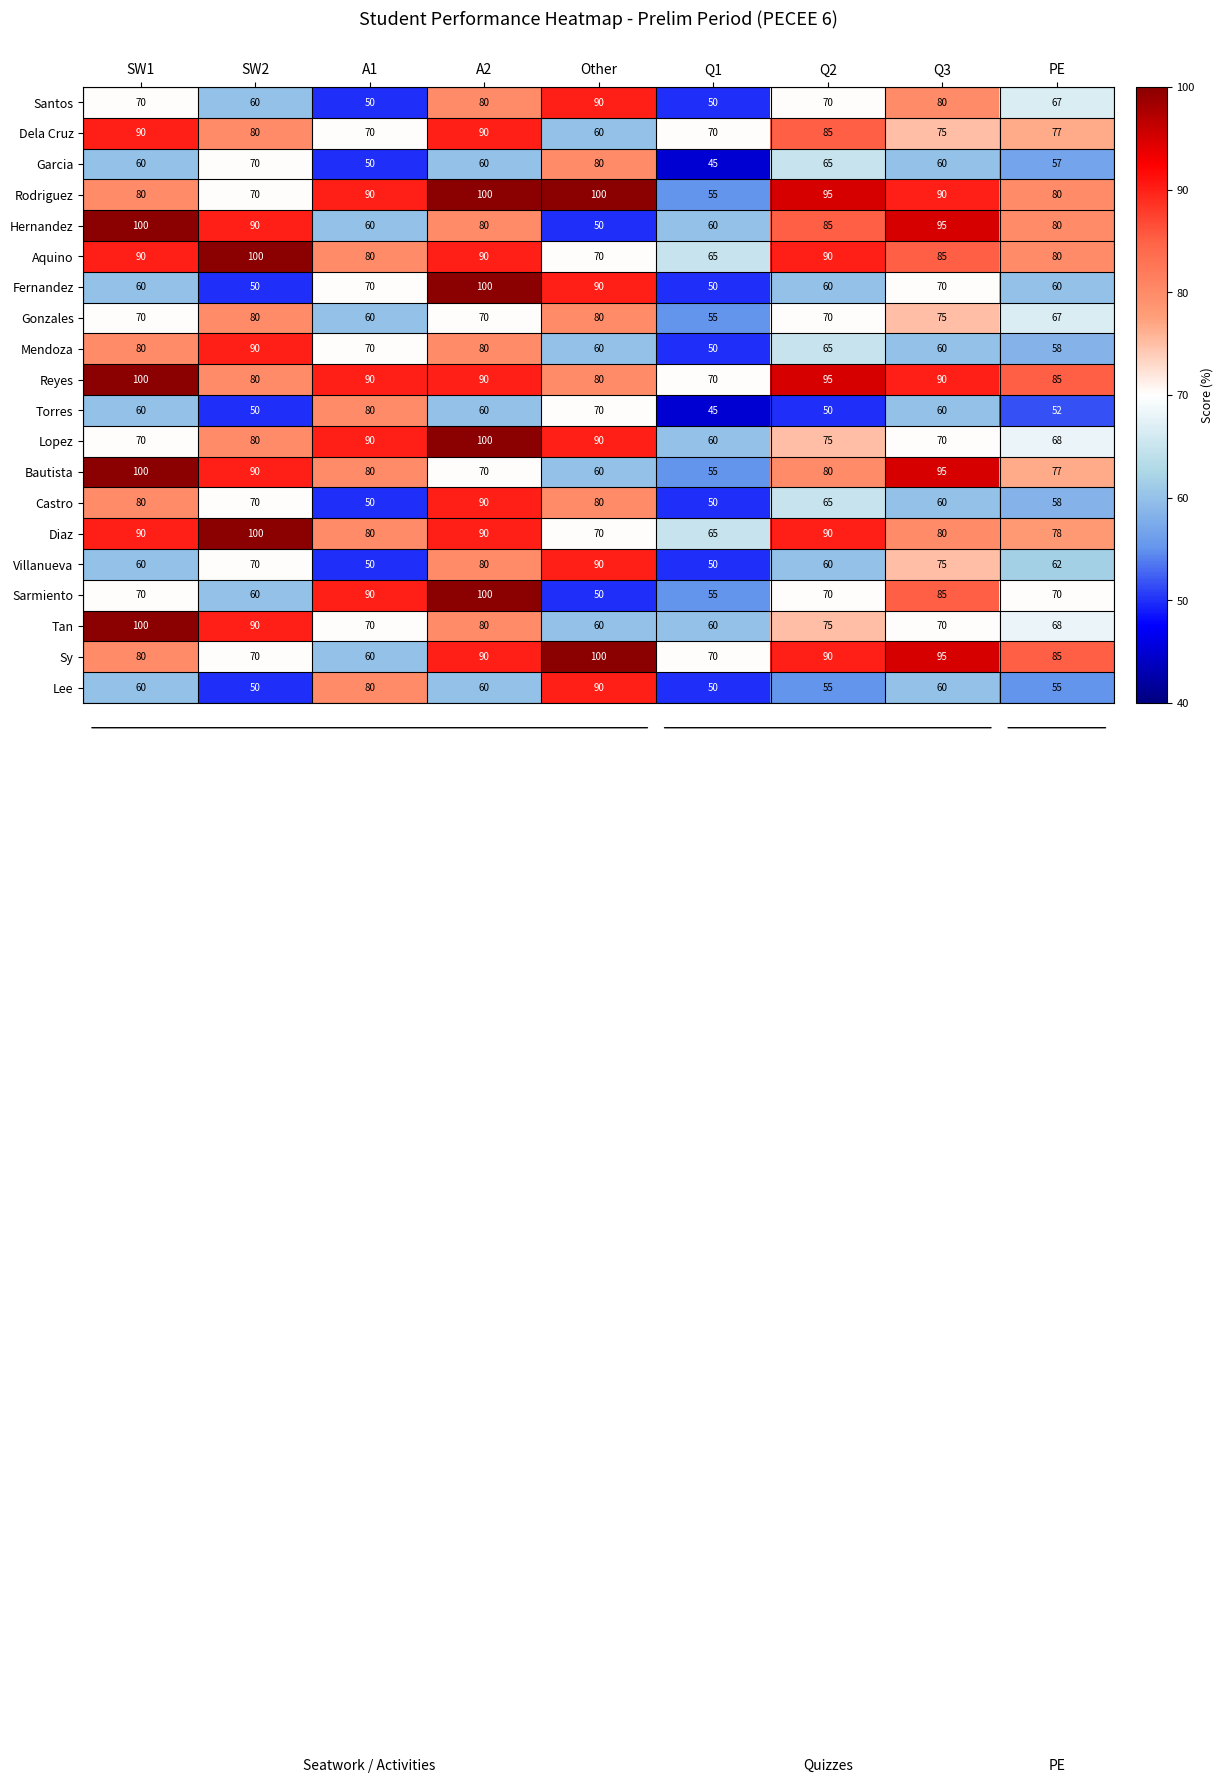

Between Q1 and Q3, which series saw the biggest shift?

Bautista